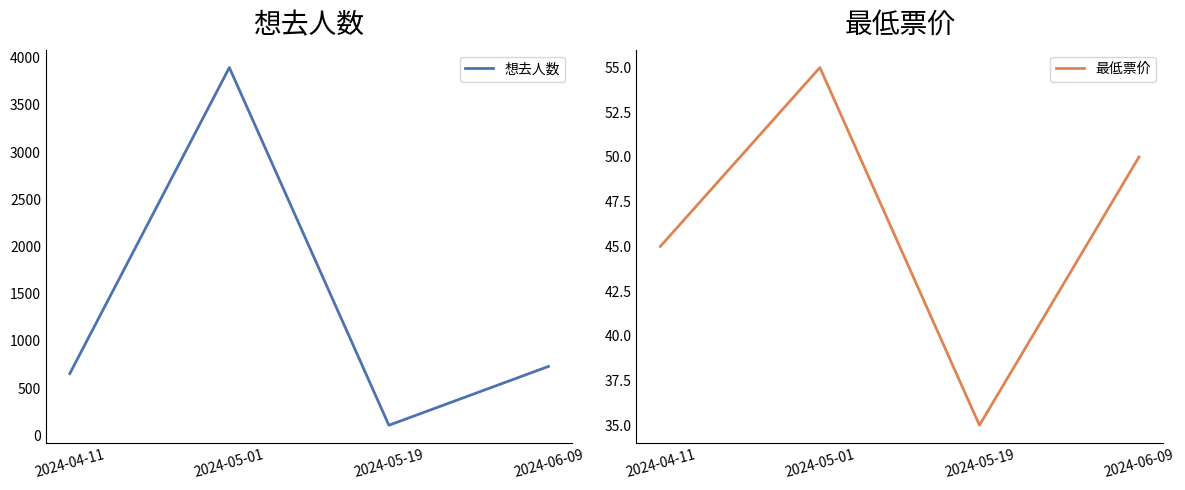

Reading left to right, list all the values displayed in this chart.

想去人数: 2024-04-11=654	2024-05-01=3895	2024-05-19=107	2024-06-09=730
最低票价: 2024-04-11=45	2024-05-01=55	2024-05-19=35	2024-06-09=50